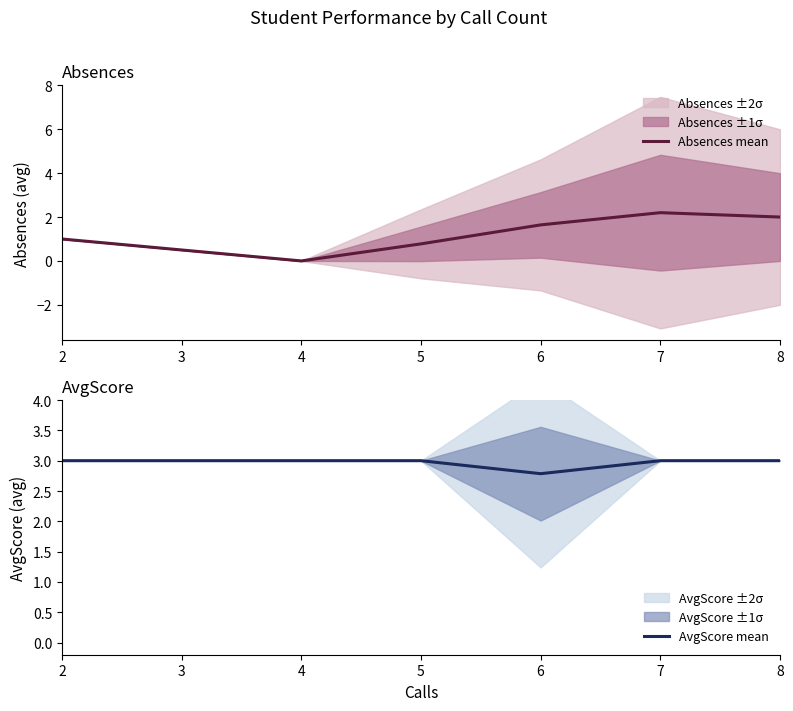

True or false: Absences mean and AvgScore mean cross at least once.

False